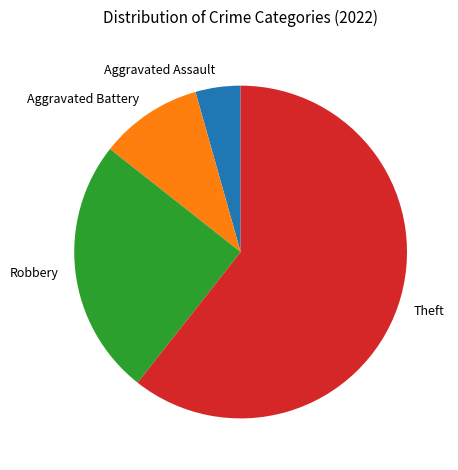

What is the largest slice in the pie chart?

Theft